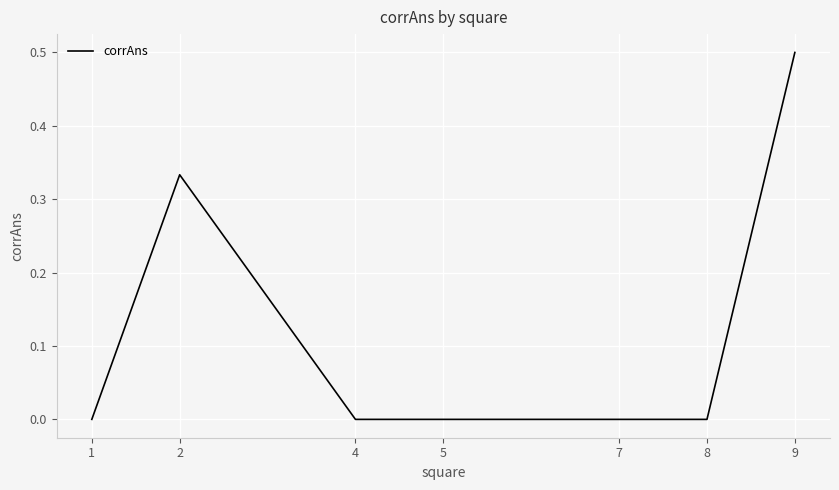

The value at 4 is -0.3. True or false?

False